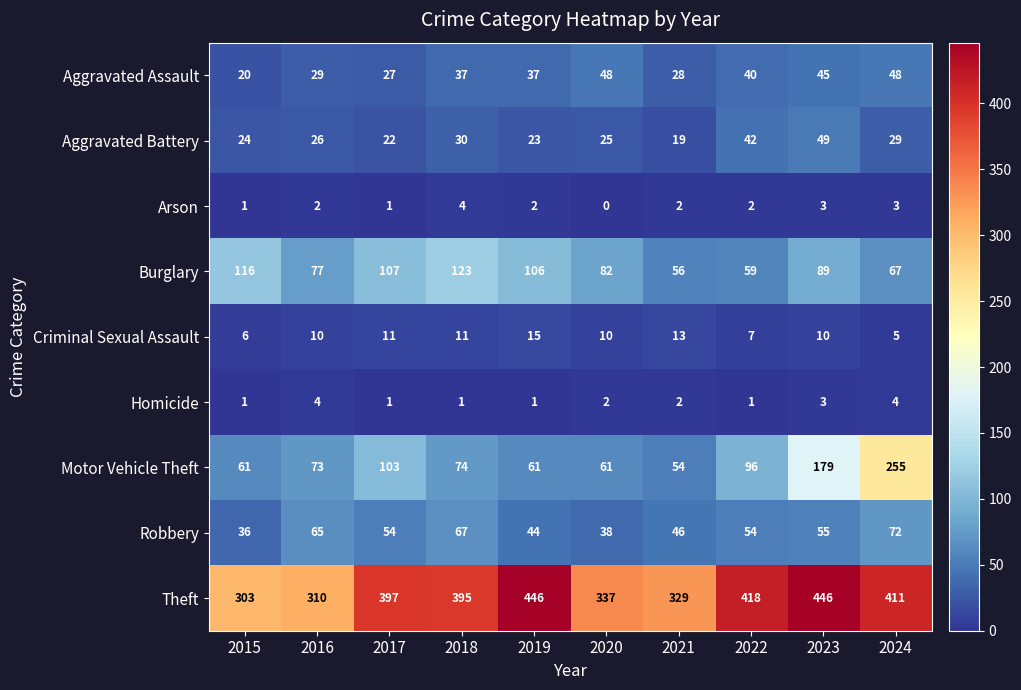

Is it true that Homicide equals 1 at 2017?

True